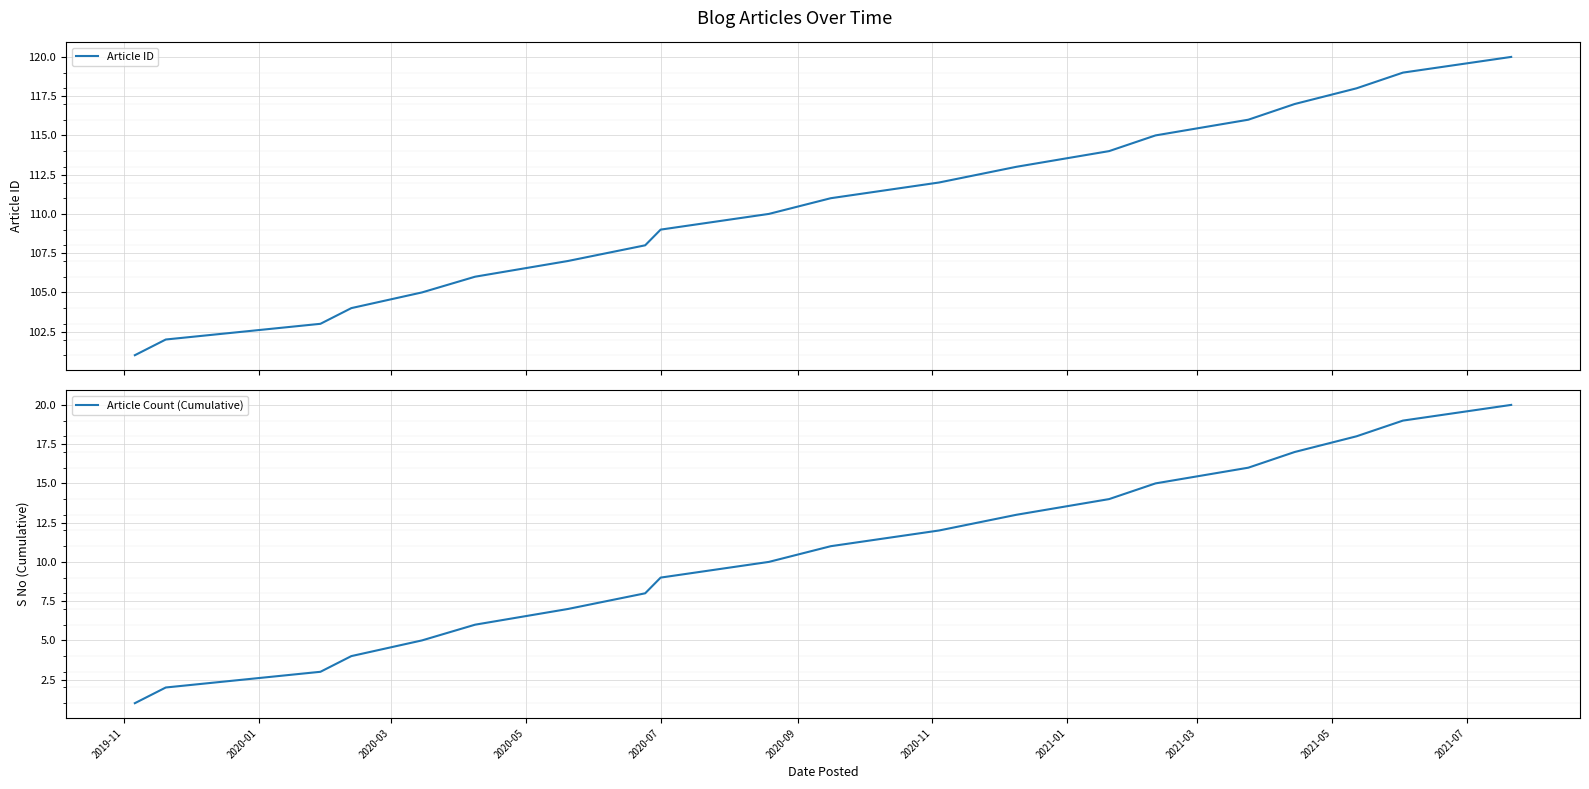

Which series has the largest range (max minus min)?

Article ID